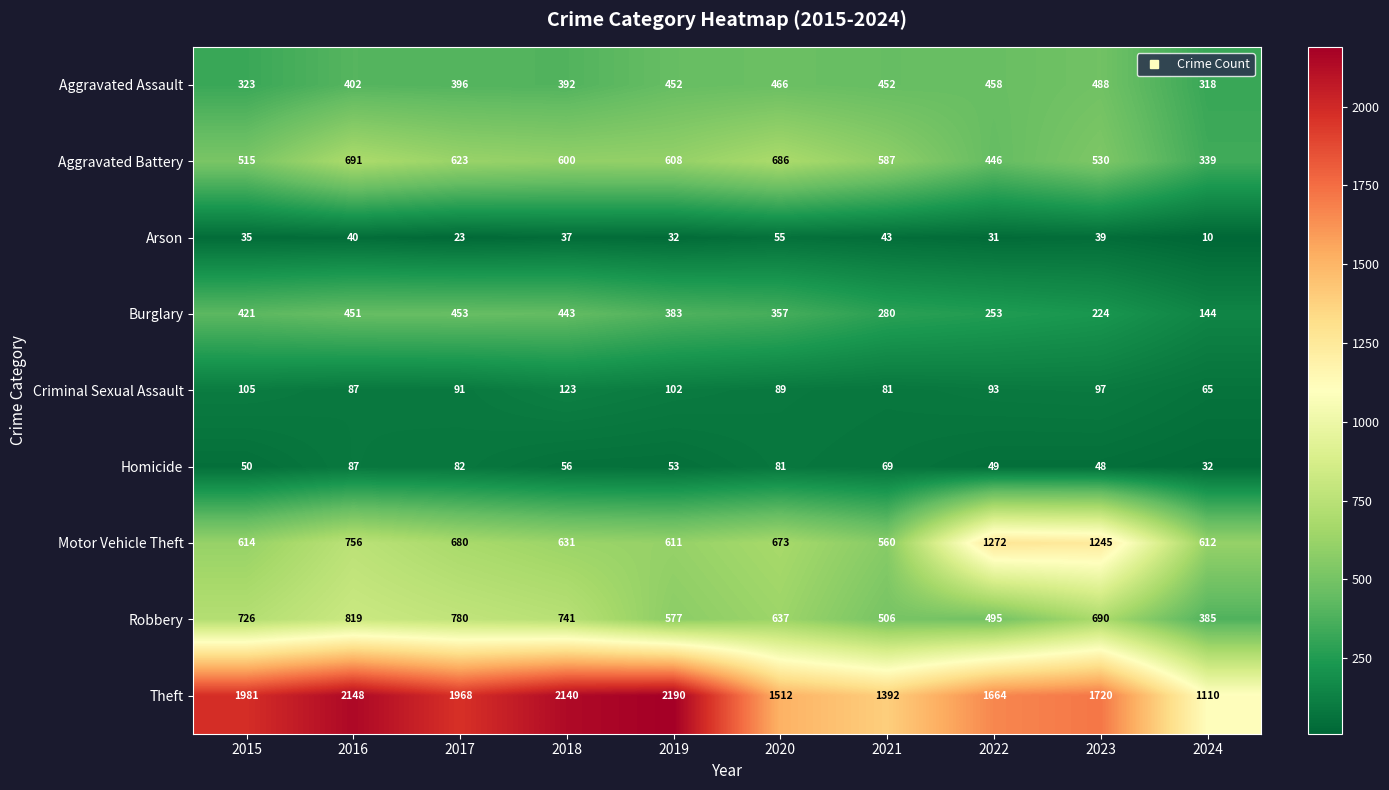

What is the difference between the highest and lowest values at 2024?

1100